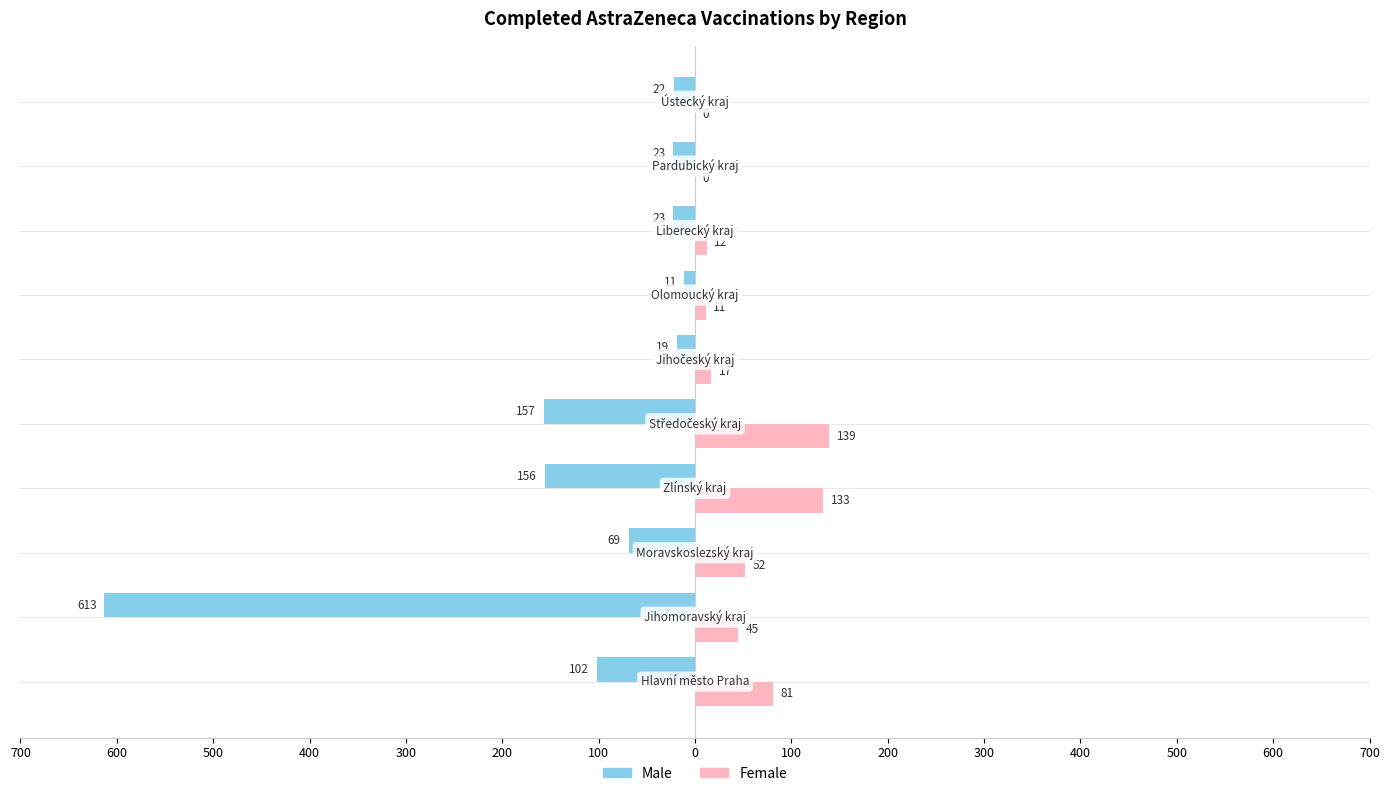

What are all the series names shown in the legend?

Male, Female